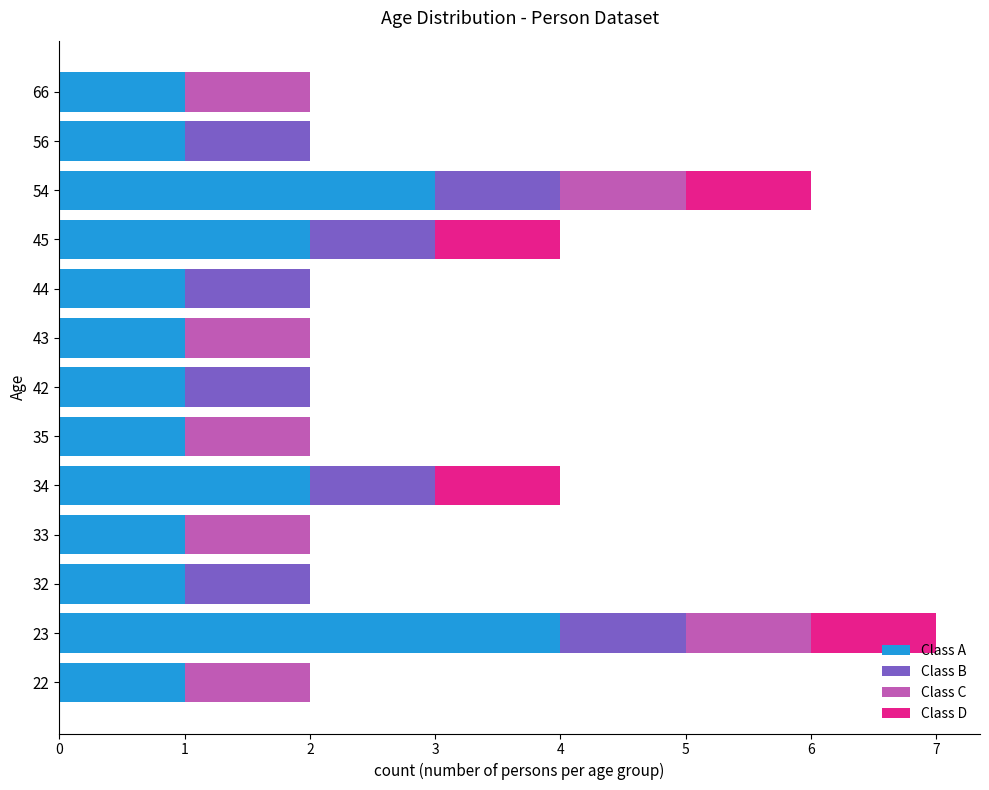

What is the sum of all Class A values?

20